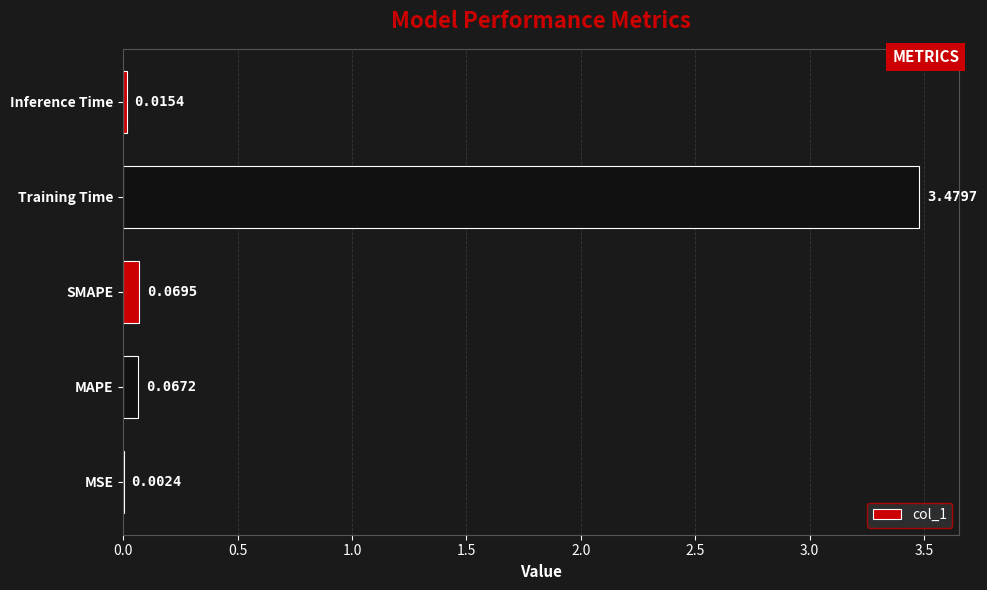

What is the change in value from MSE to MAPE?

+0.1